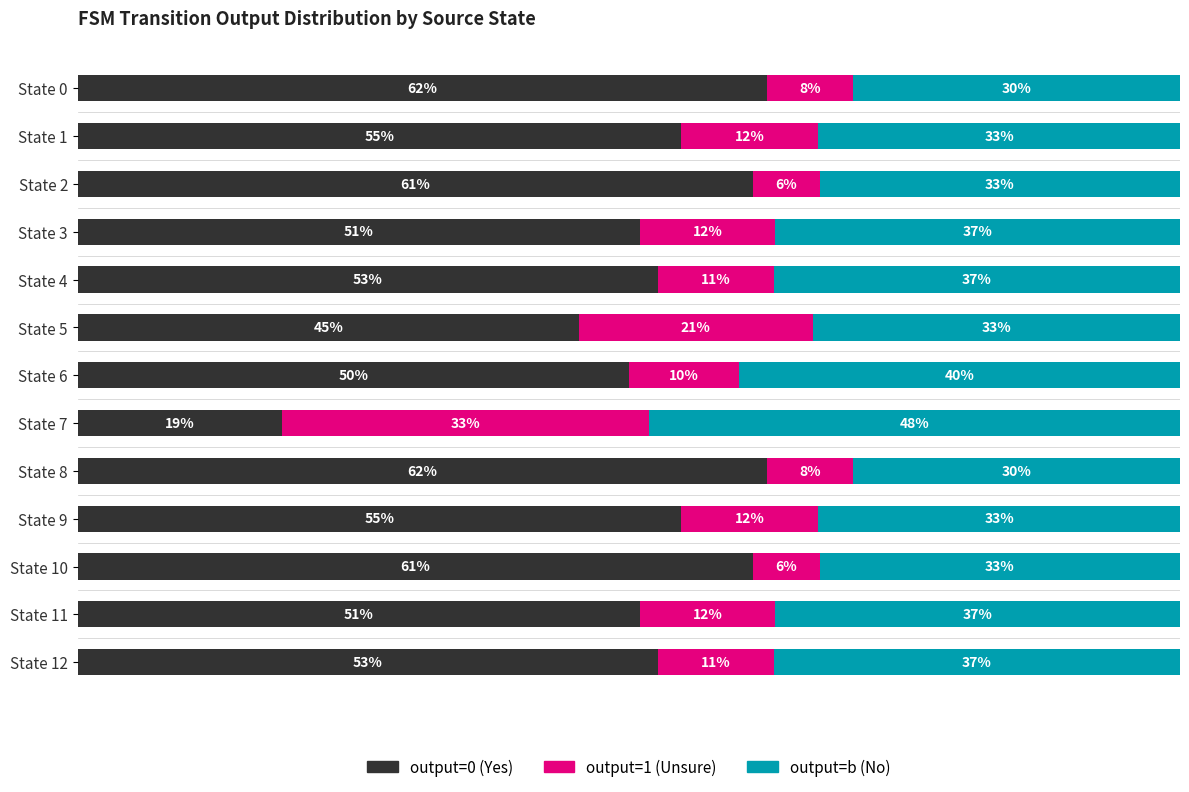

What are all the series names shown in the legend?

output=0 (Yes), output=1 (Unsure), output=b (No)